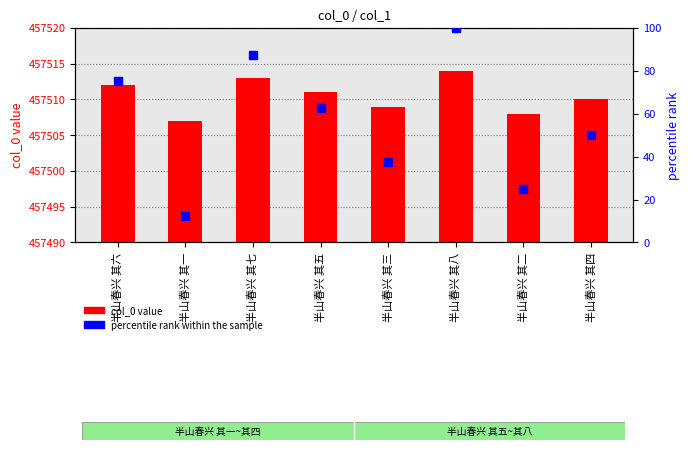

Is the value of col_0 value at 半山春兴 其五 greater than the value of percentile rank at 半山春兴 其八?

Yes